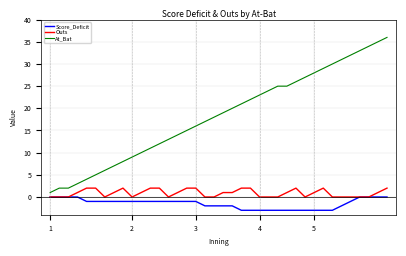

Count the number of categories in the chart.

38